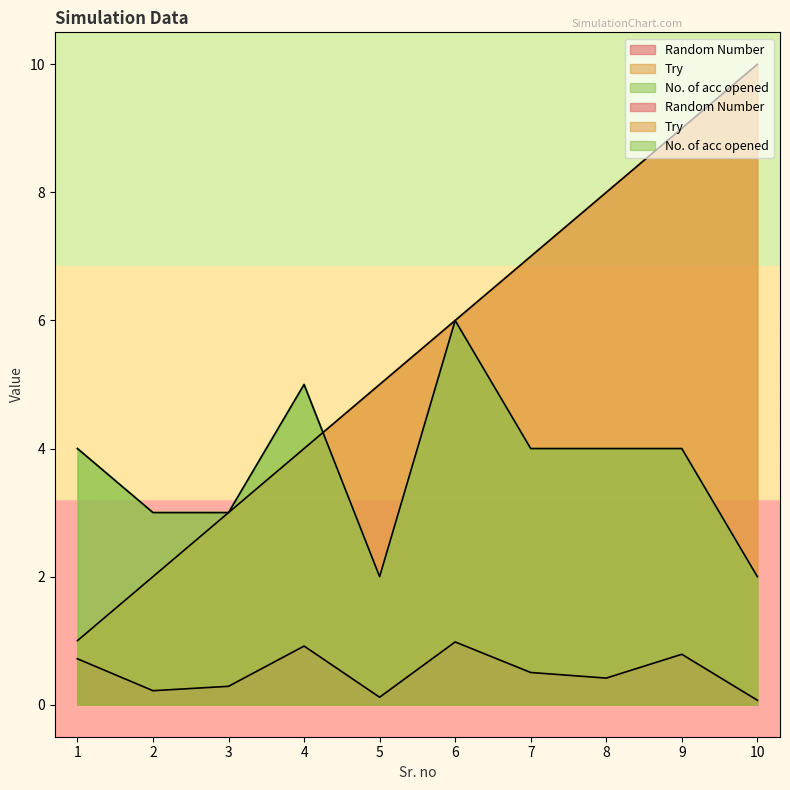

Does the chart display data point markers on the line(s)?

No